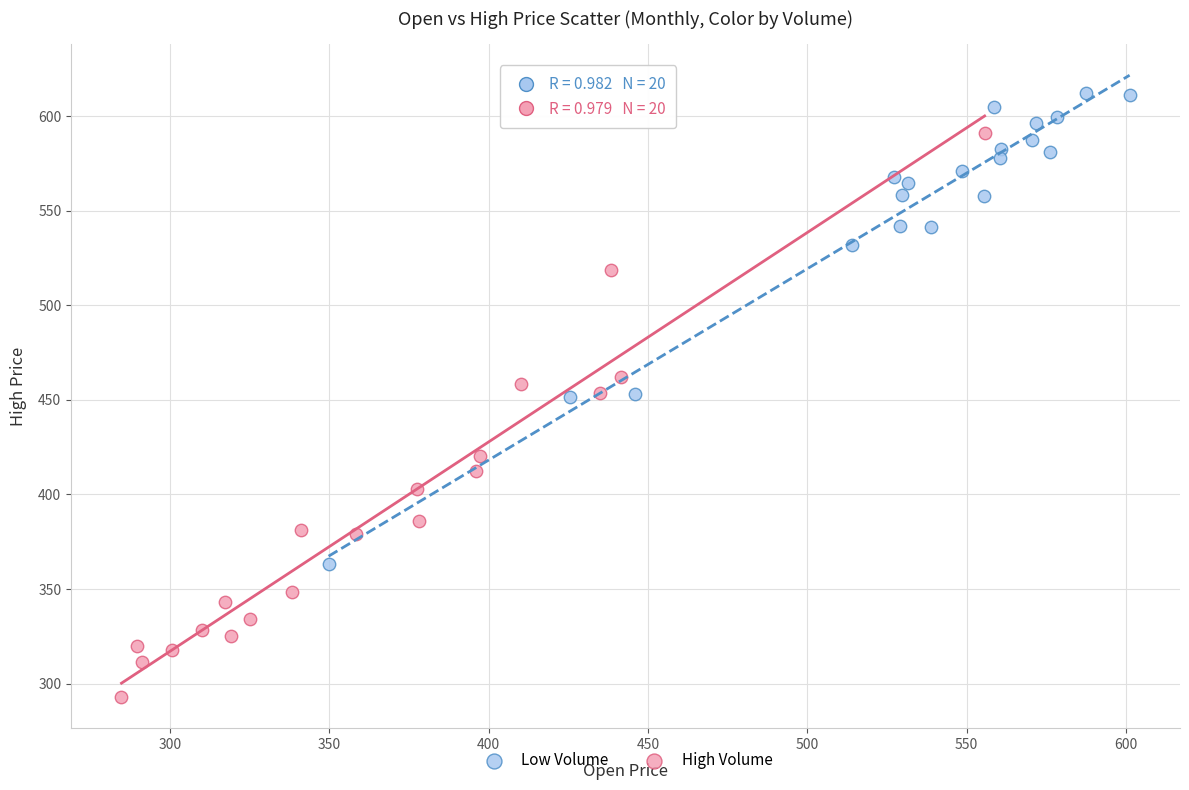

Which series contains the lowest Y value?

High Volume